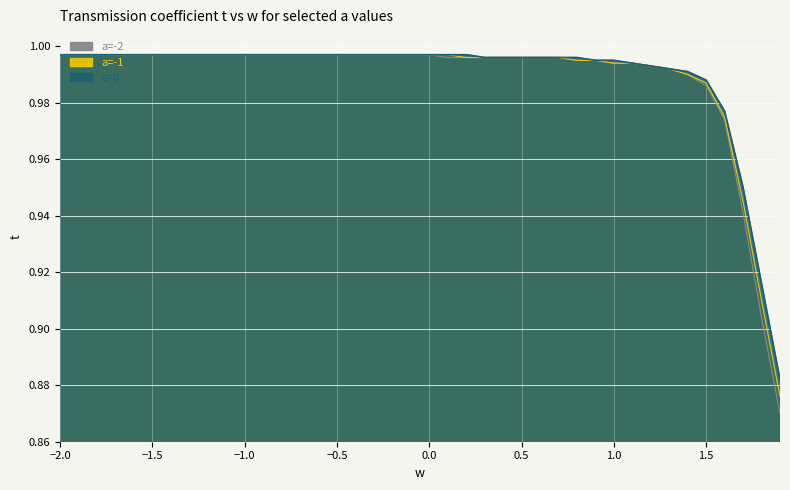

What is the maximum value for a=0?

1.0